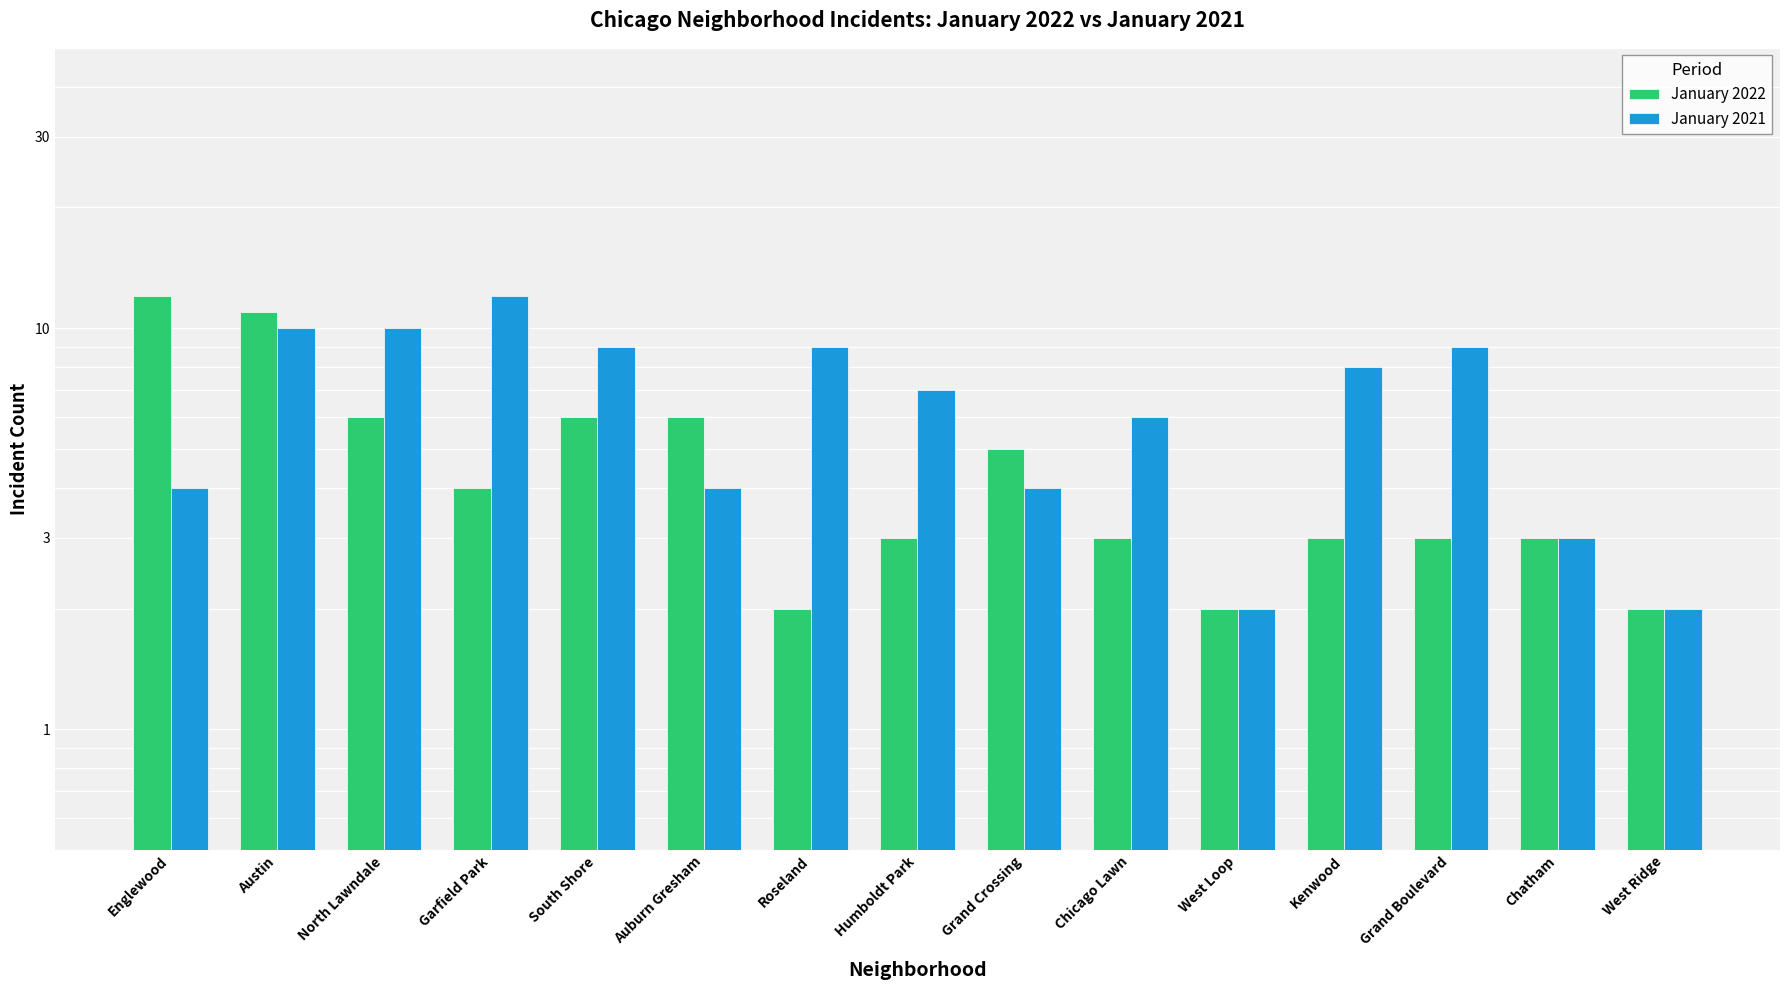

What is the value of the January 2021 bar at the 11th from the left?

2